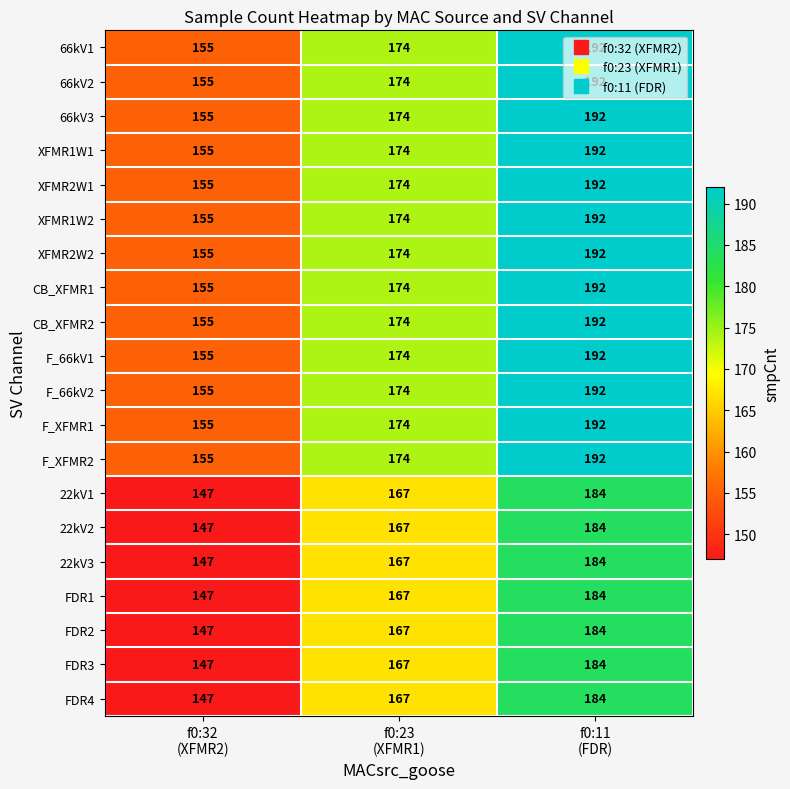

Count the 22kV3 values in the range 147 to 184.

3